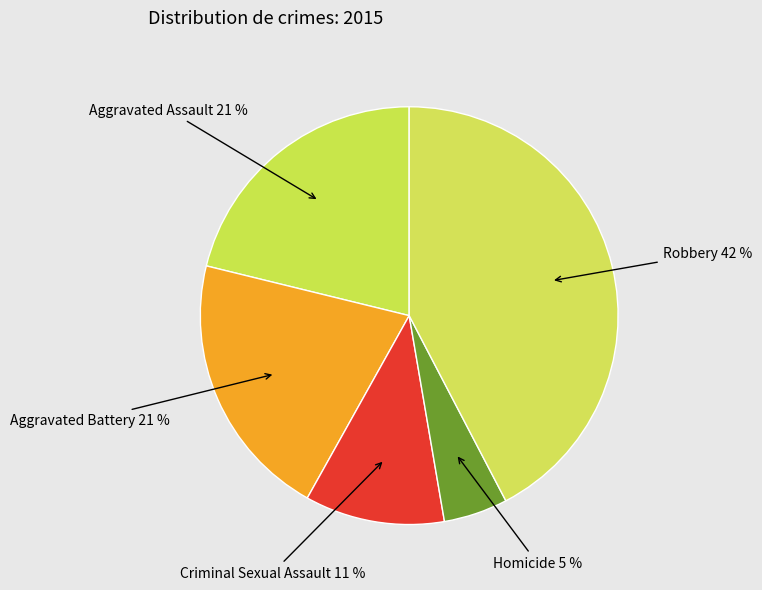

How many segments does this pie chart have?

5